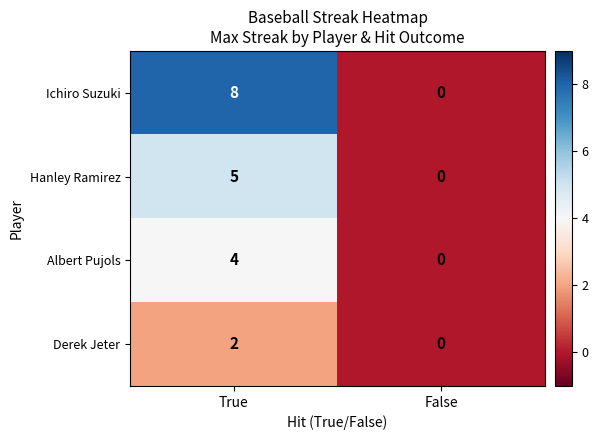

What is the difference between the highest and lowest values at True?

6